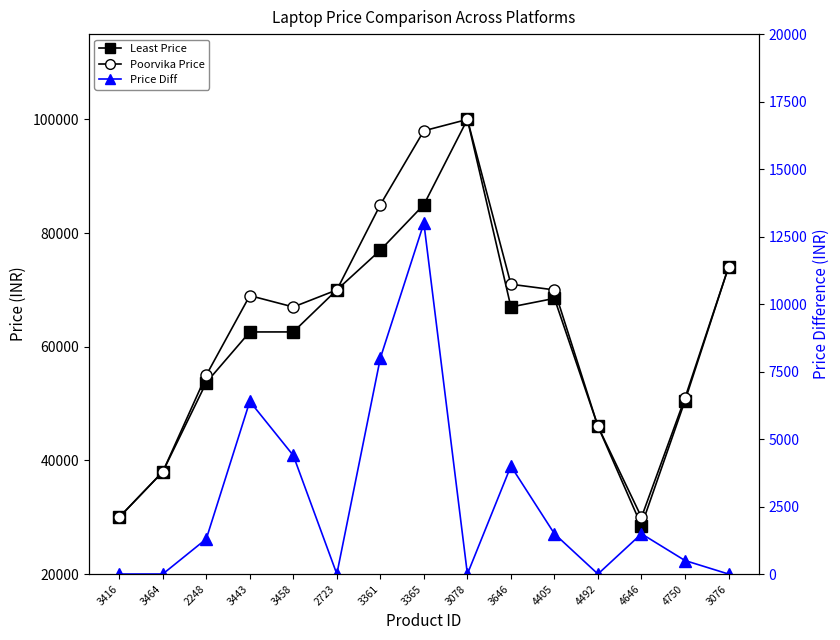

True or false: Least Price has a value of 84990 at 3365.

True